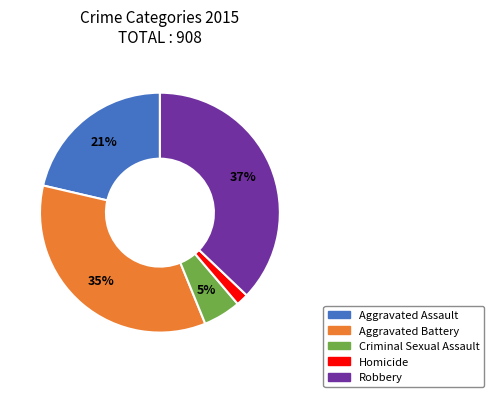

Rank the categories by value from highest to lowest.

Robbery, Aggravated Battery, Aggravated Assault, Criminal Sexual Assault, Homicide